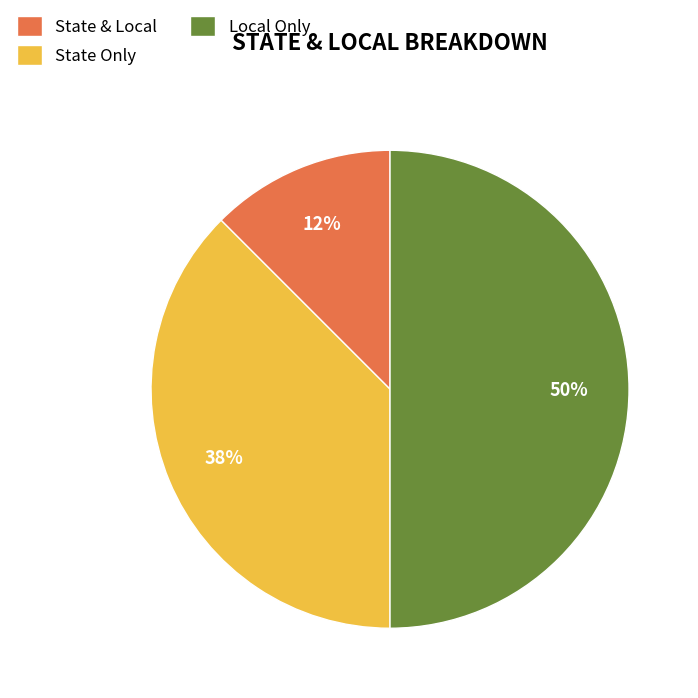

Is State Only the majority of the pie?

No